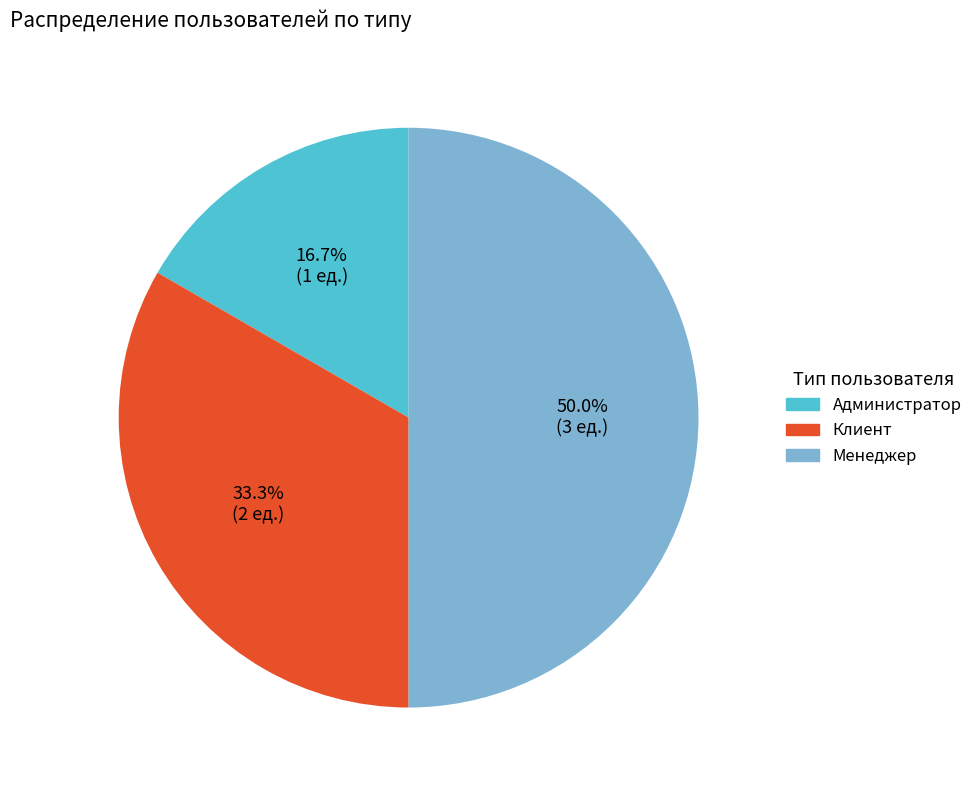

Does Клиент represent more than half of the total?

No